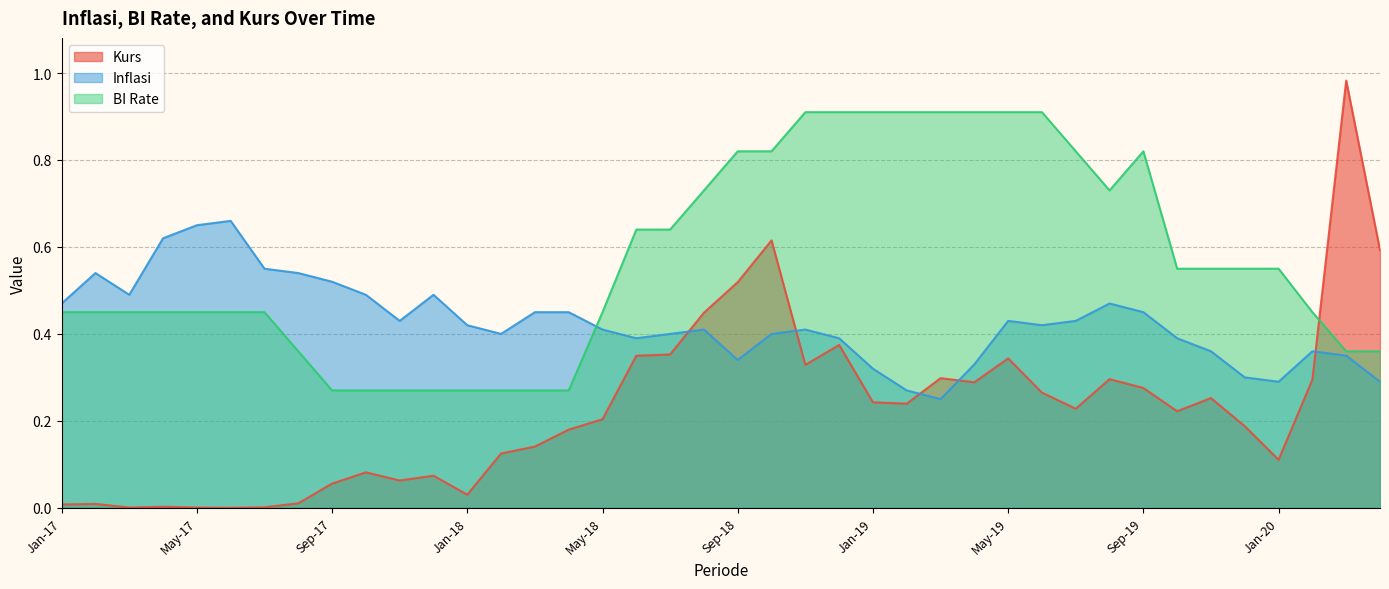

True or false: Kurs has a value of 0.1 at Feb-18.

True